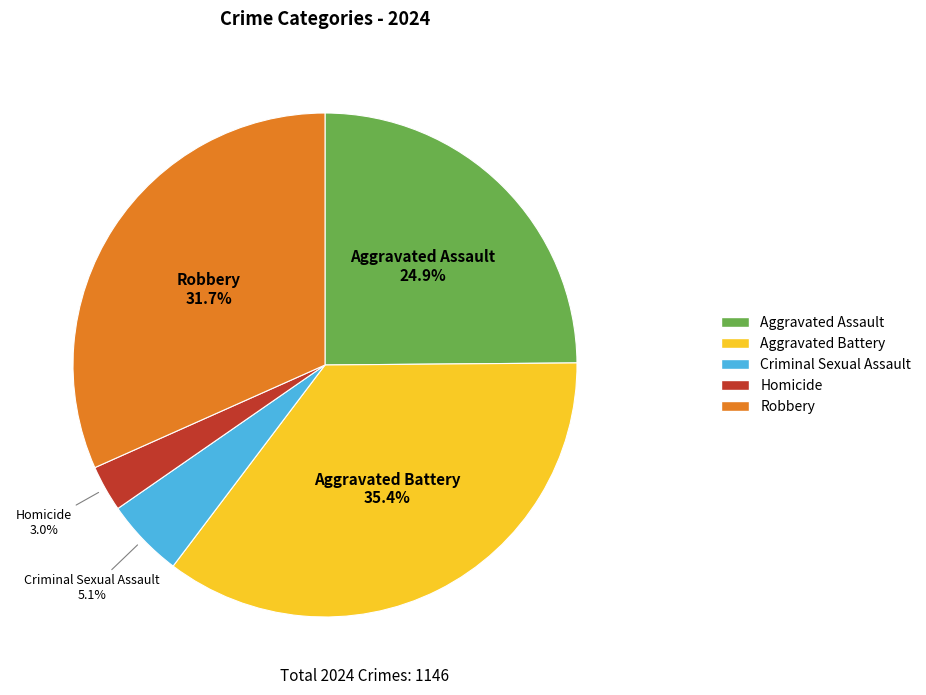

How many slices are in this pie chart?

5